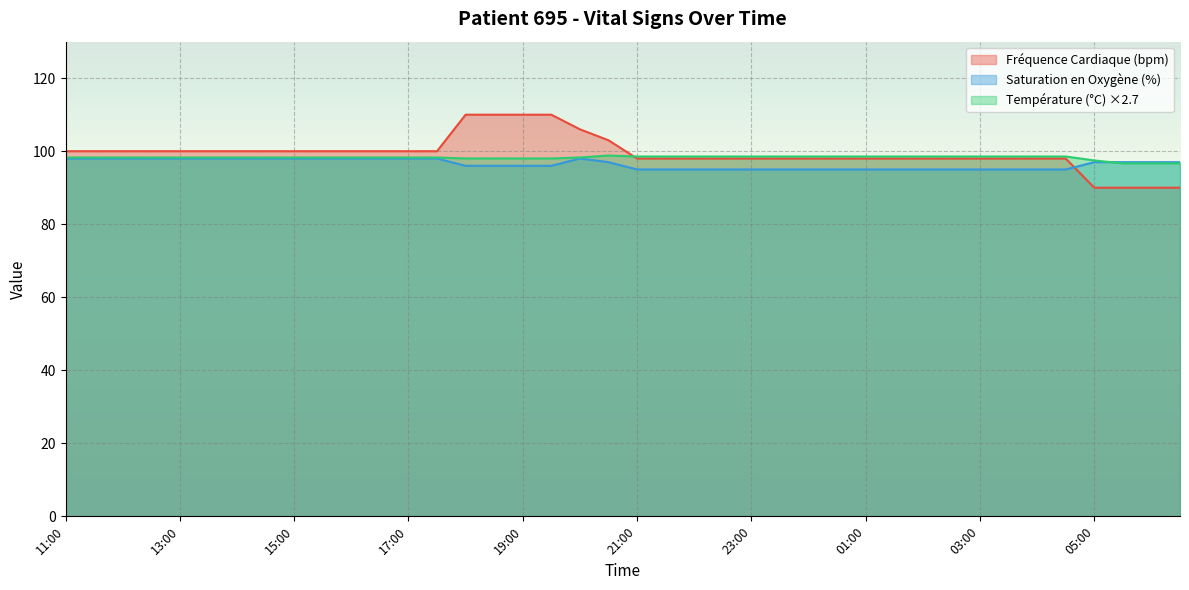

What is the spread (max minus min) of values at 13:00?

2.0